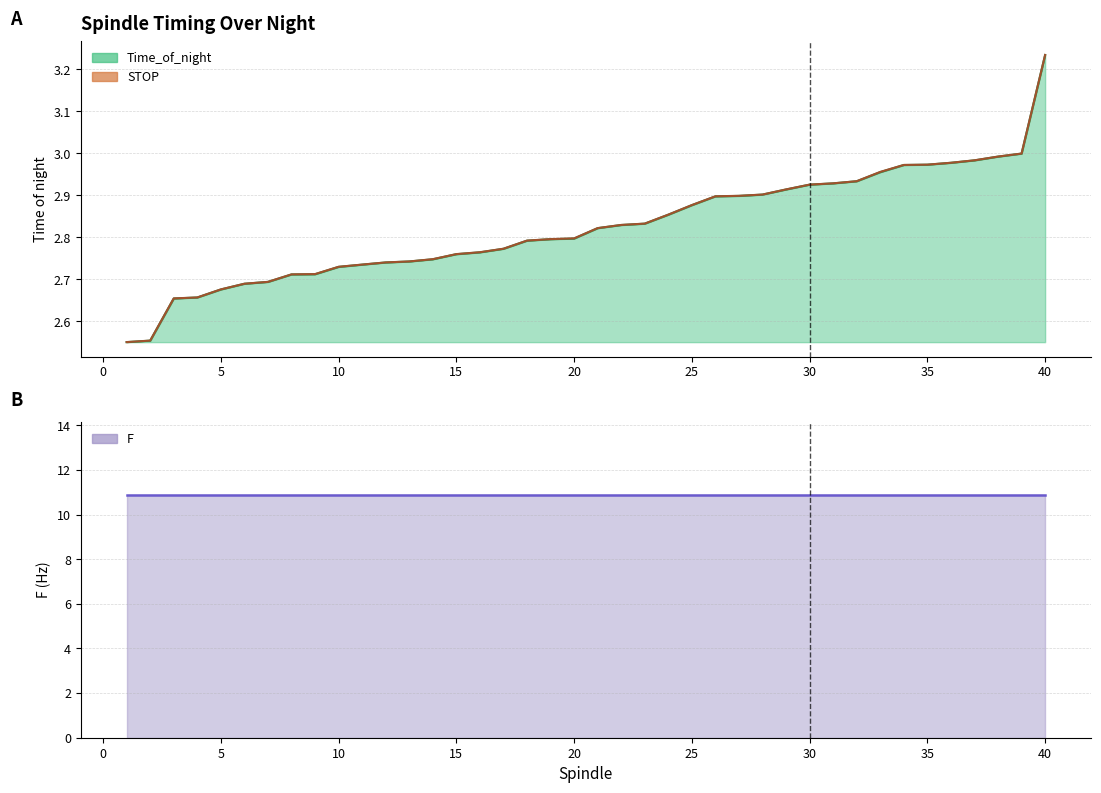

How many data points does each series have?

40